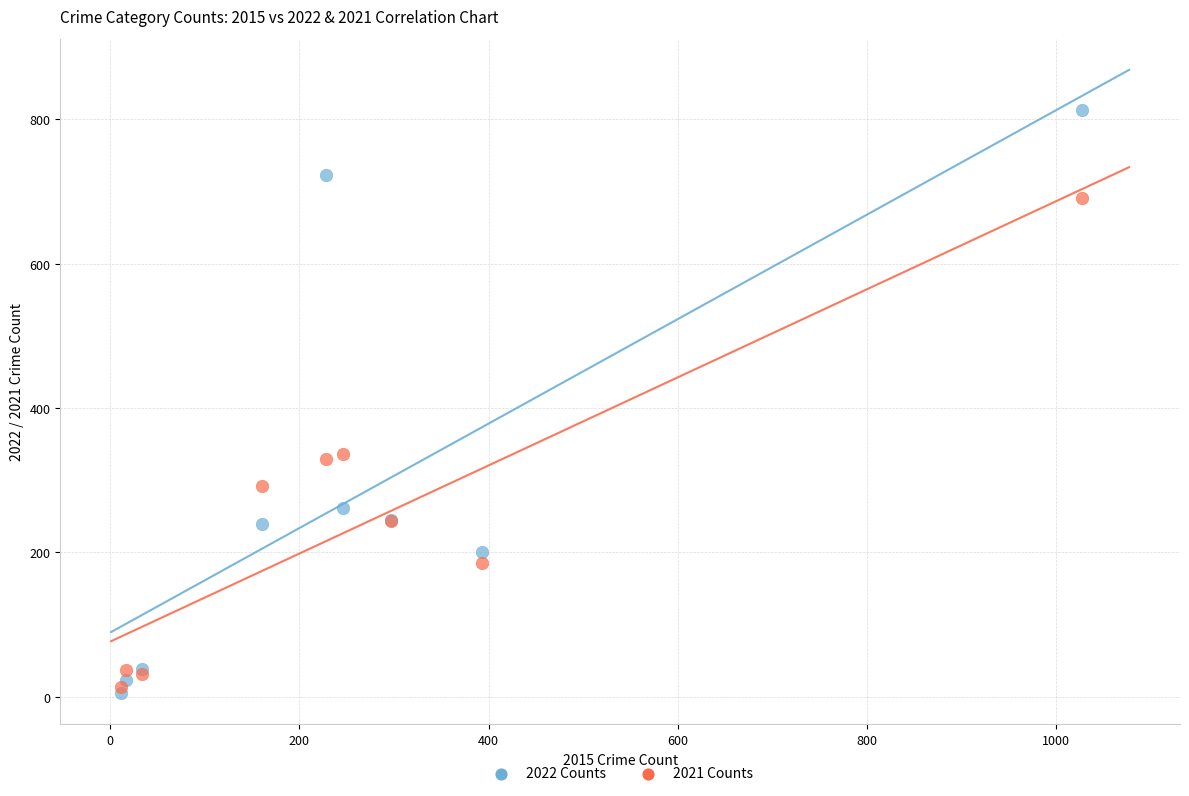

Which series contains the highest Y value?

2022 Counts